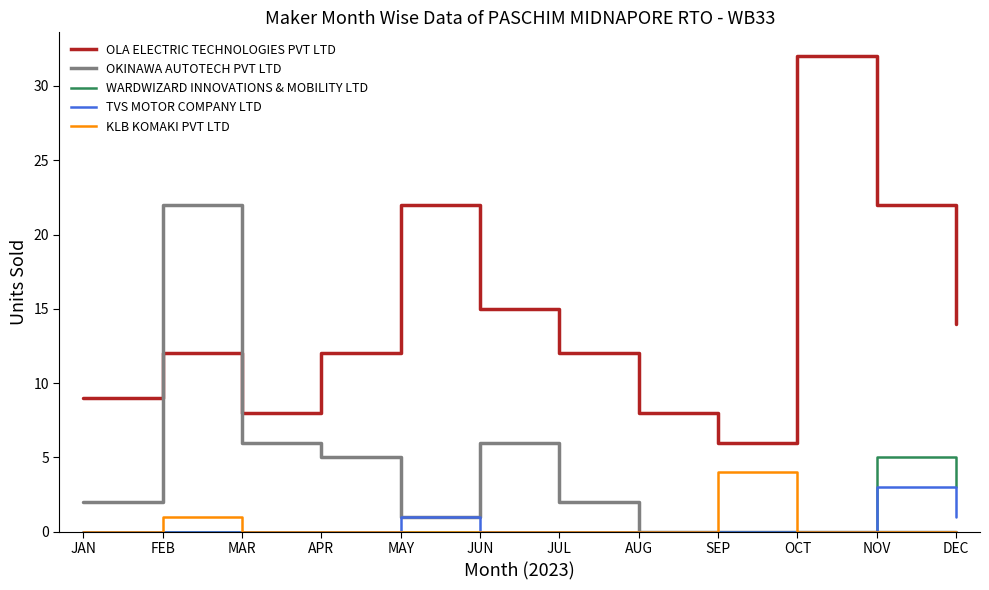

What is the total value across all series at OCT?

32